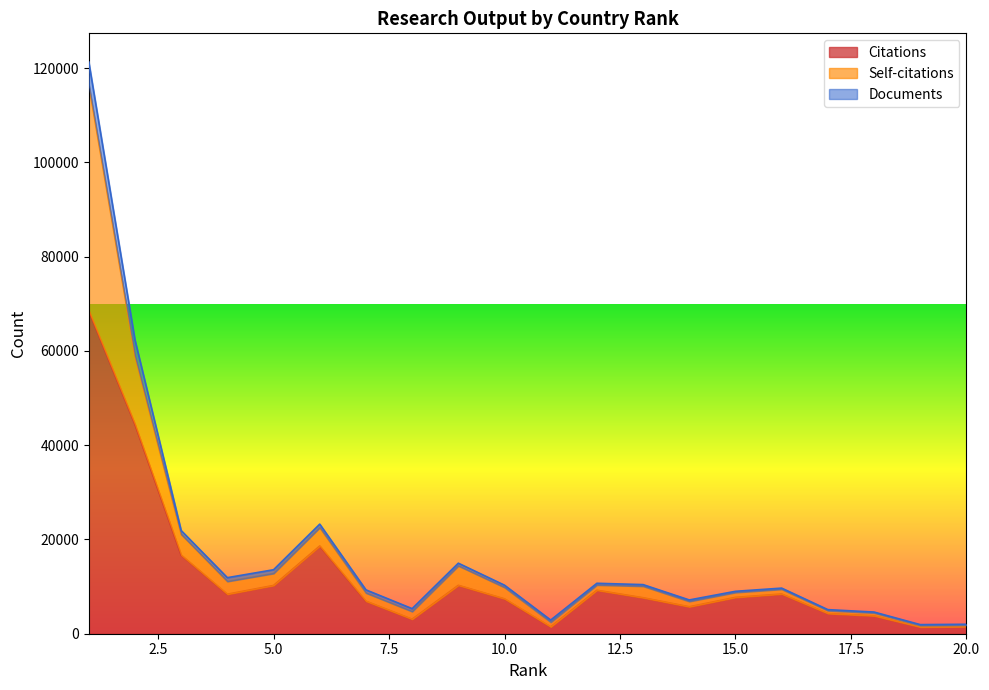

What is the difference between the maximum and minimum values in the Citations series?

67095